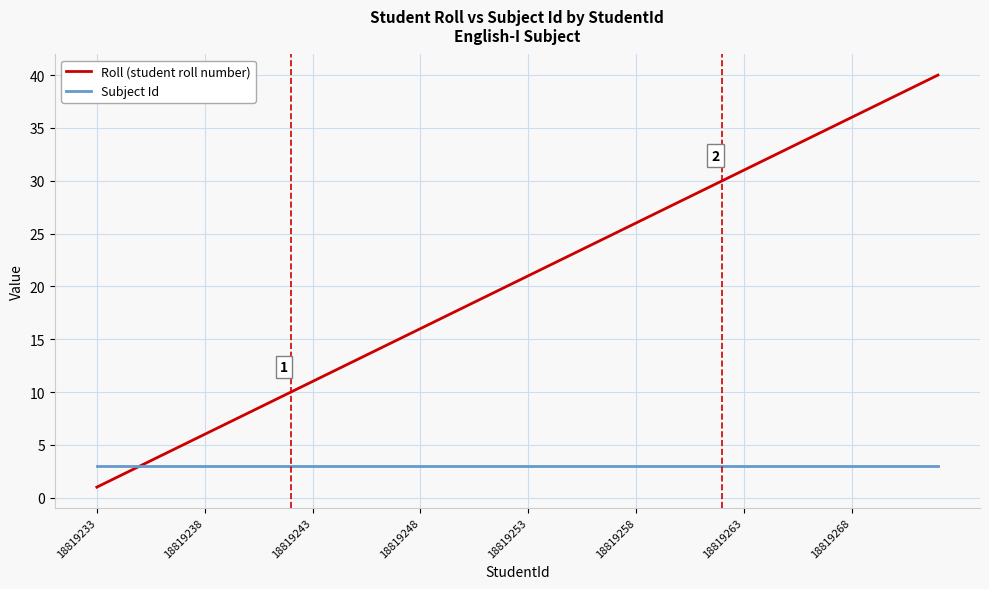

Which series has the largest total across all categories?

Roll (student roll number)